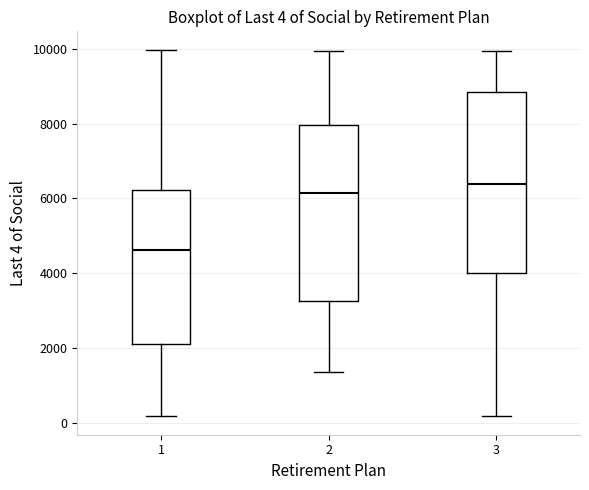

Which box's median line is the lowest?

1